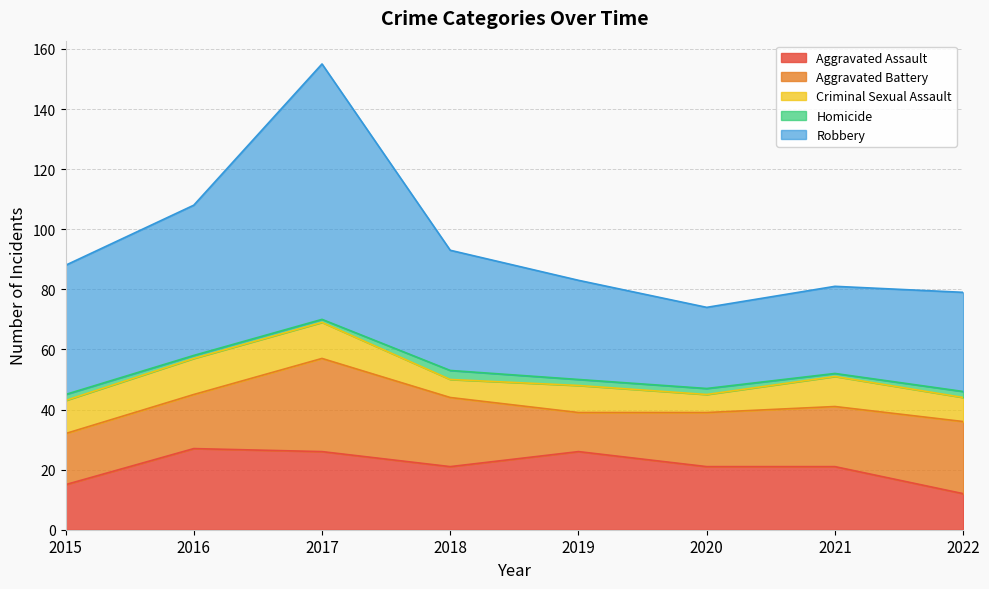

Does the chart have visible grid lines?

Yes